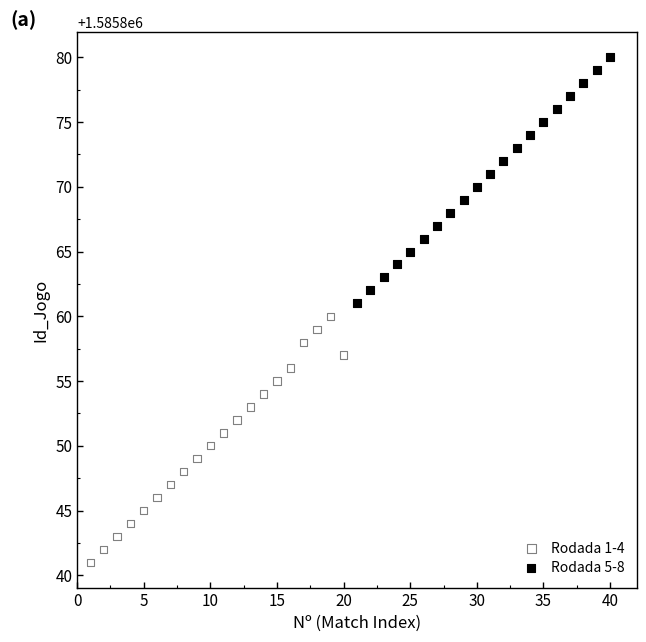

Which series reaches the minimum Y coordinate?

Rodada 1-4